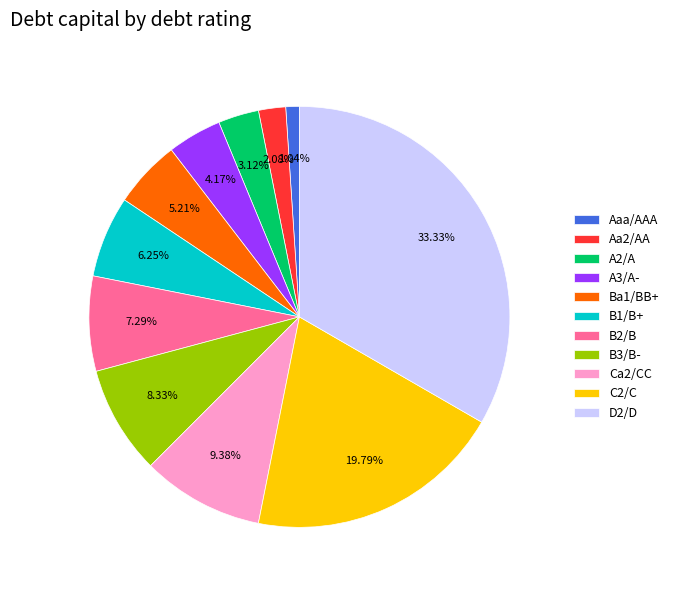

What is the smallest slice in the pie chart?

Aaa/AAA